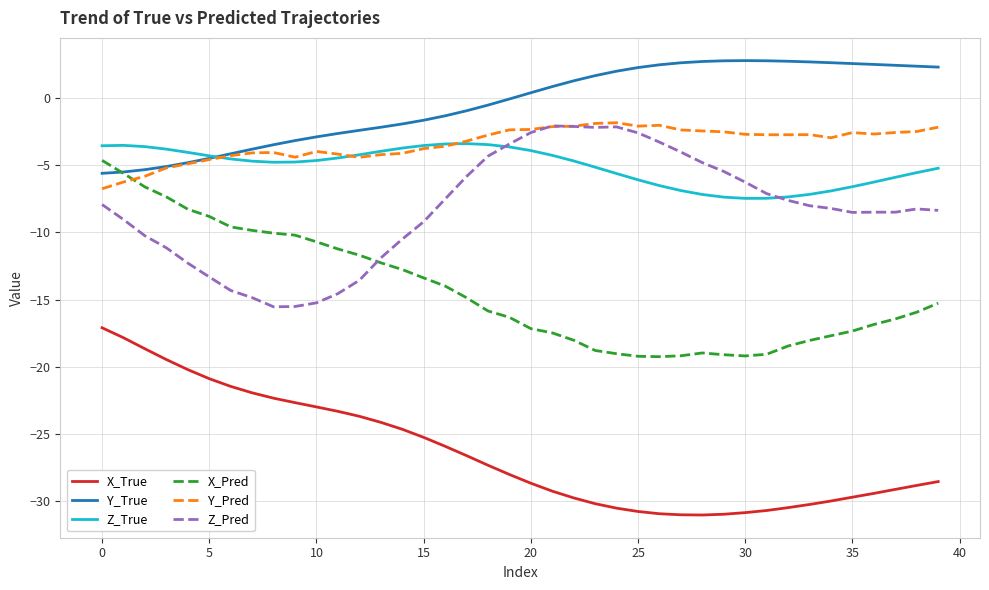

Count the number of categories in the chart.

40